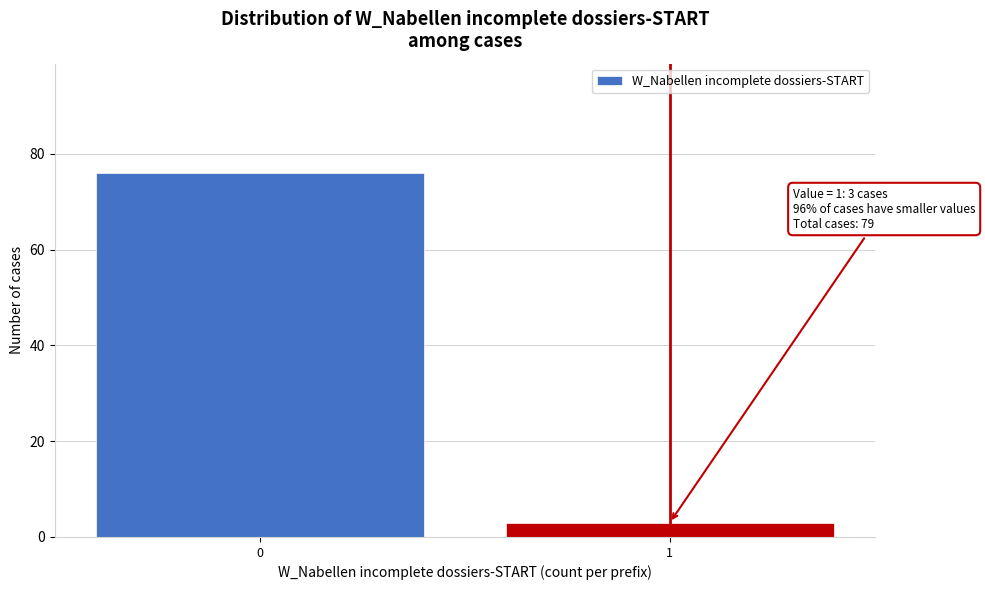

Reading left to right, list all the values displayed in this chart.

76	3